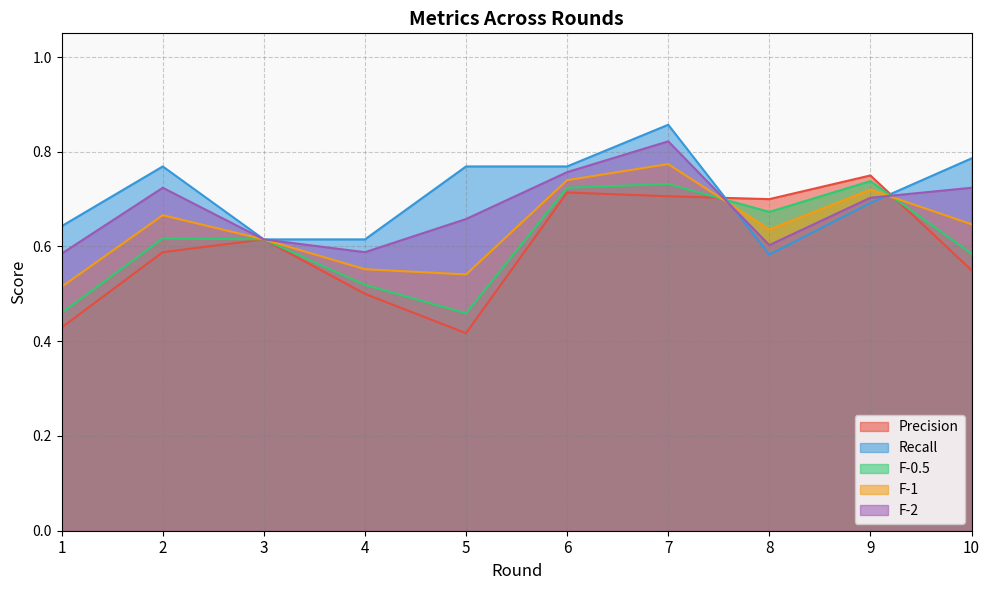

How many times do F-0.5 and Precision cross each other?

2